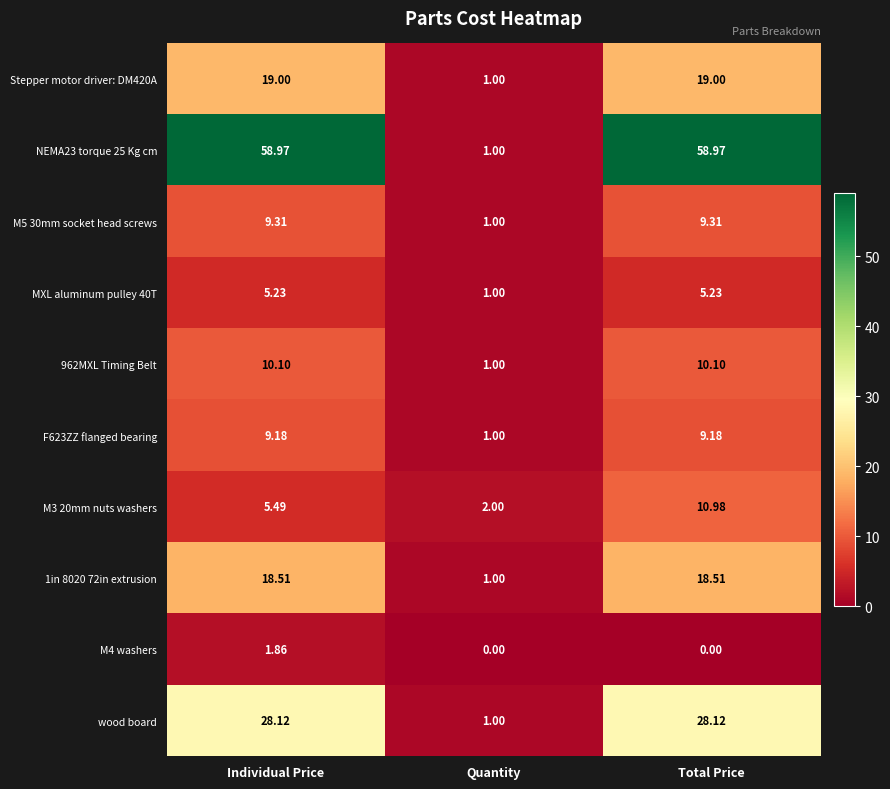

At which label does MXL aluminum pulley 40T first exceed 5?

Individual Price